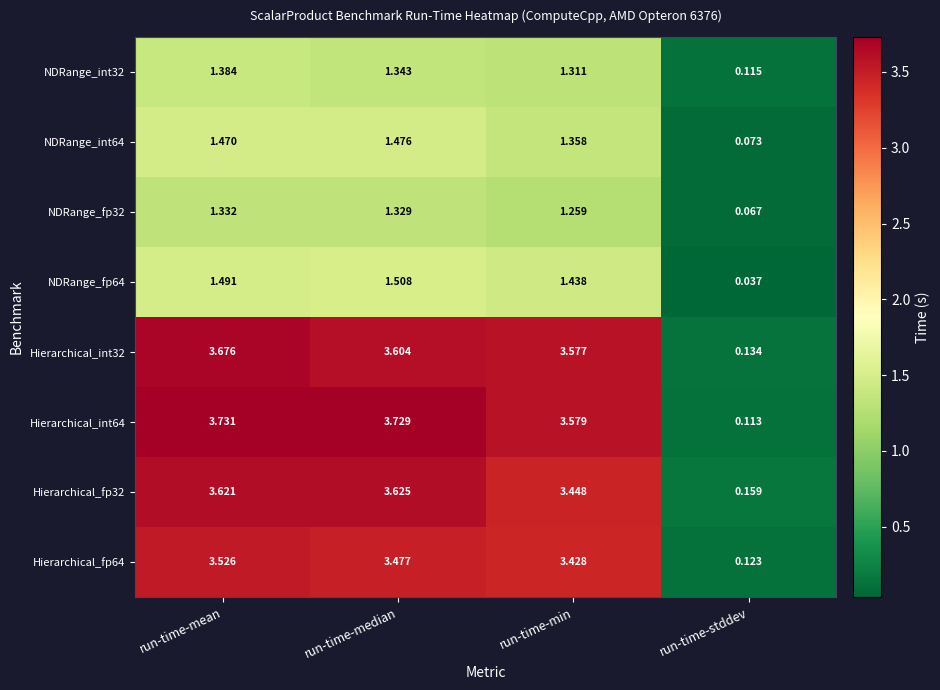

At which category does the chart reach its peak across all series?

run-time-mean